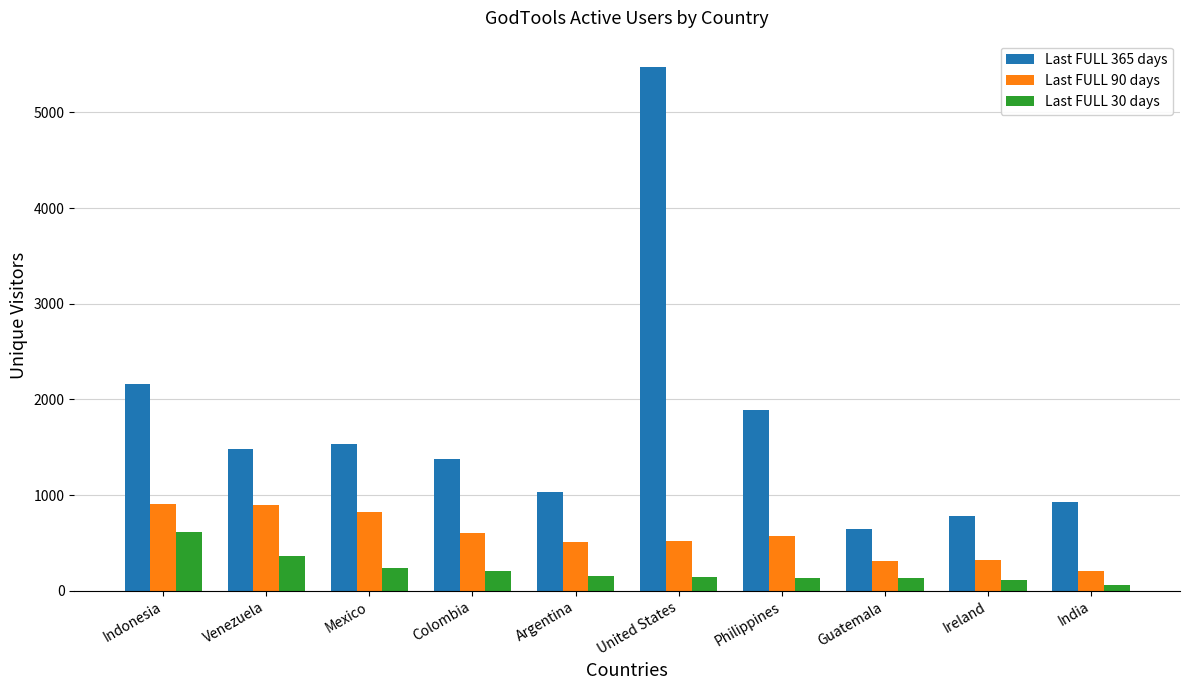

Is it true that Last FULL 365 days equals 429 at India?

False